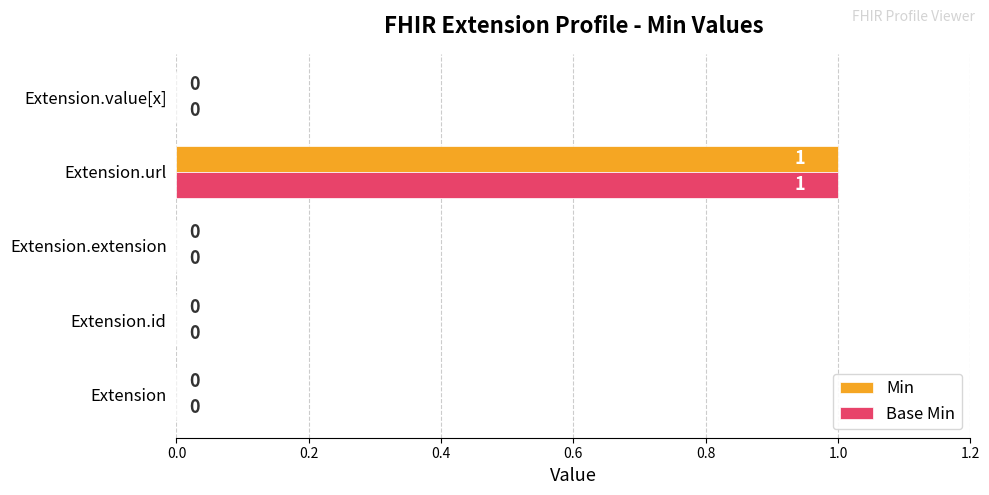

At which category is the sum across all series the highest?

Extension.url